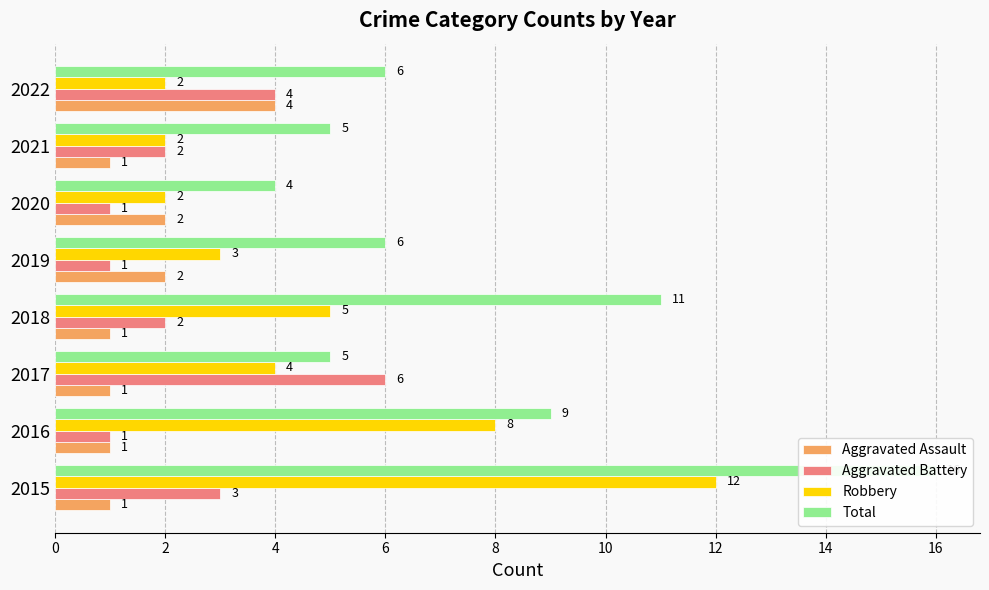

What is the minimum value shown in the chart?

1